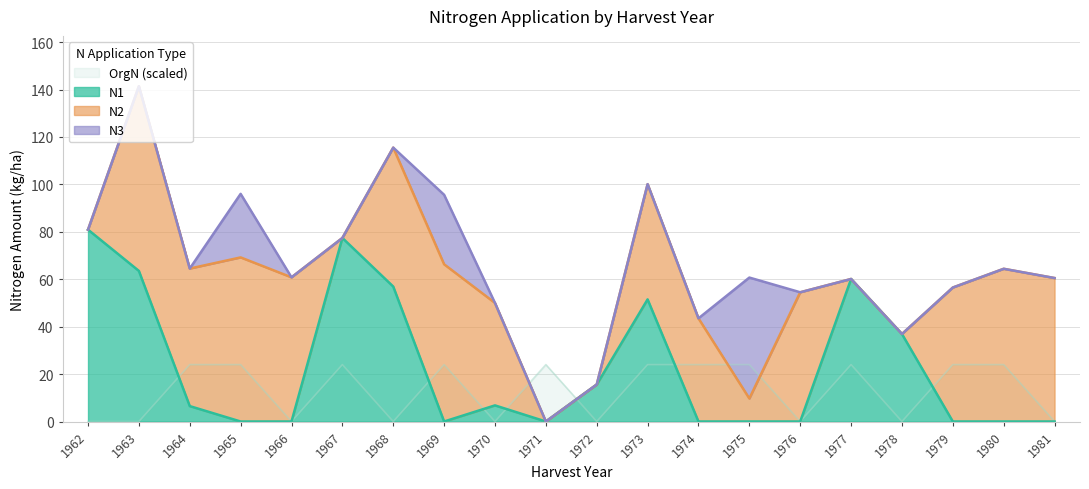

Is it true that N1 equals 35.5 at 1973?

False